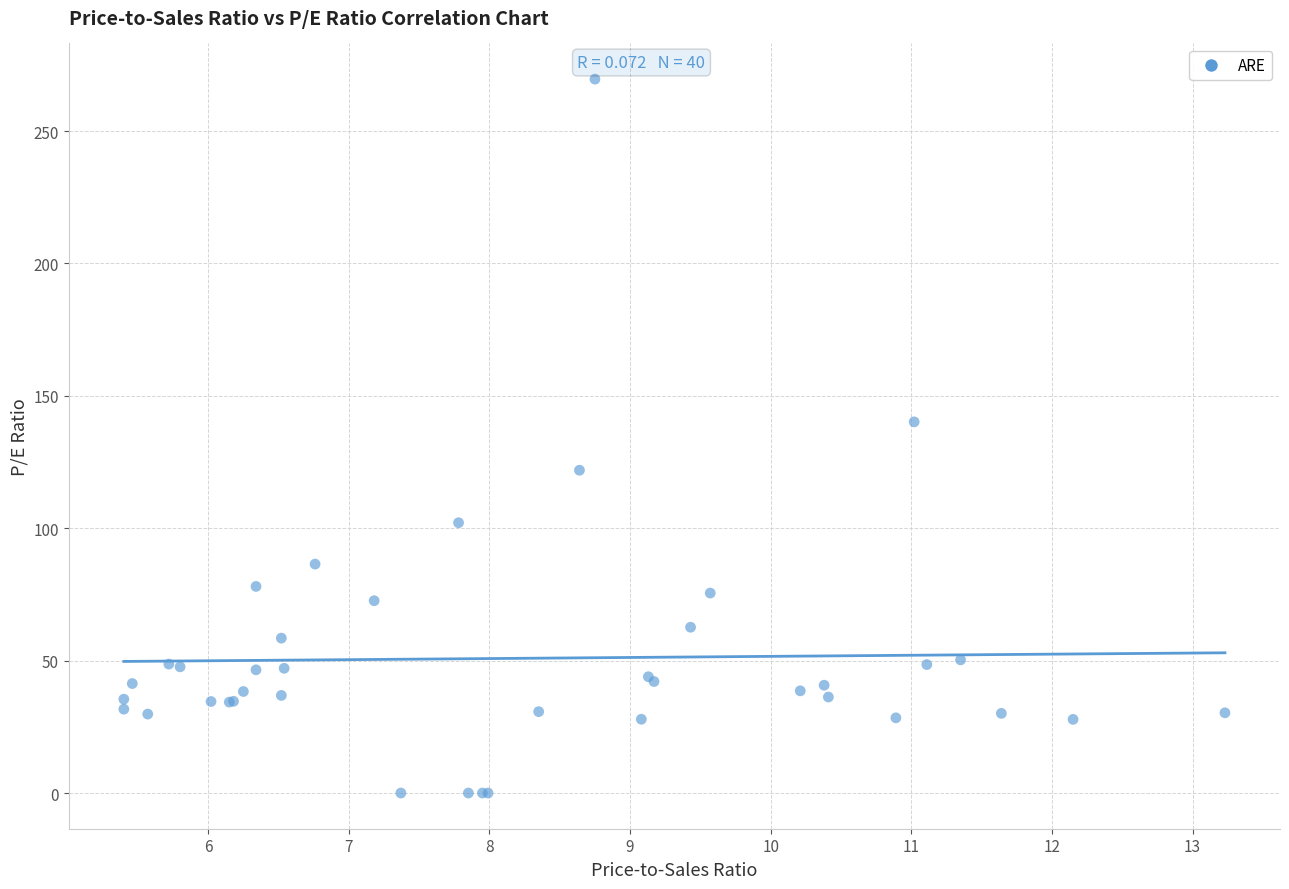

What Y value in the scatter plot is closest to 134?

140.2